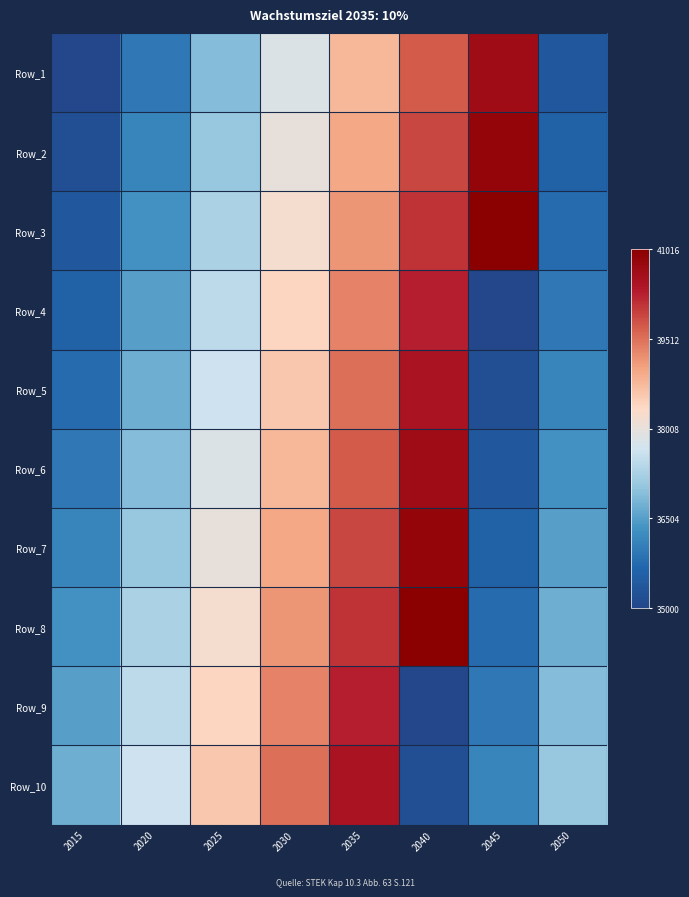

Reading right to left, what are all the values shown in this chart?

Row_1: 2050=35376	2045=40640	2040=39700	2035=38760	2030=37820	2025=36880	2020=35940	2015=35000
Row_2: 2050=35564	2045=40828	2040=39888	2035=38948	2030=38008	2025=37068	2020=36128	2015=35188
Row_3: 2050=35752	2045=41016	2040=40076	2035=39136	2030=38196	2025=37256	2020=36316	2015=35376
Row_4: 2050=35940	2045=35000	2040=40264	2035=39324	2030=38384	2025=37444	2020=36504	2015=35564
Row_5: 2050=36128	2045=35188	2040=40452	2035=39512	2030=38572	2025=37632	2020=36692	2015=35752
Row_6: 2050=36316	2045=35376	2040=40640	2035=39700	2030=38760	2025=37820	2020=36880	2015=35940
Row_7: 2050=36504	2045=35564	2040=40828	2035=39888	2030=38948	2025=38008	2020=37068	2015=36128
Row_8: 2050=36692	2045=35752	2040=41016	2035=40076	2030=39136	2025=38196	2020=37256	2015=36316
Row_9: 2050=36880	2045=35940	2040=35000	2035=40264	2030=39324	2025=38384	2020=37444	2015=36504
Row_10: 2050=37068	2045=36128	2040=35188	2035=40452	2030=39512	2025=38572	2020=37632	2015=36692